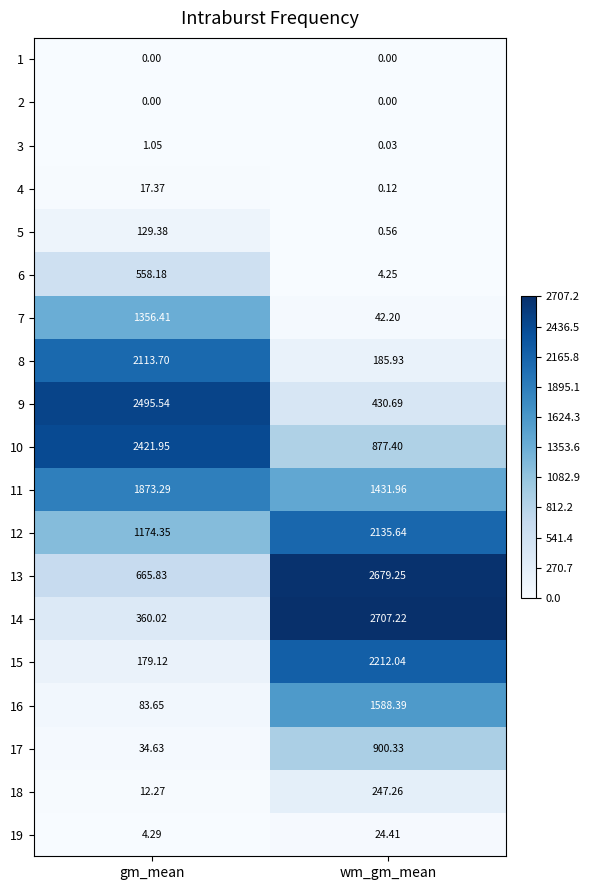

At which label is 14 closest to 1533?

gm_mean